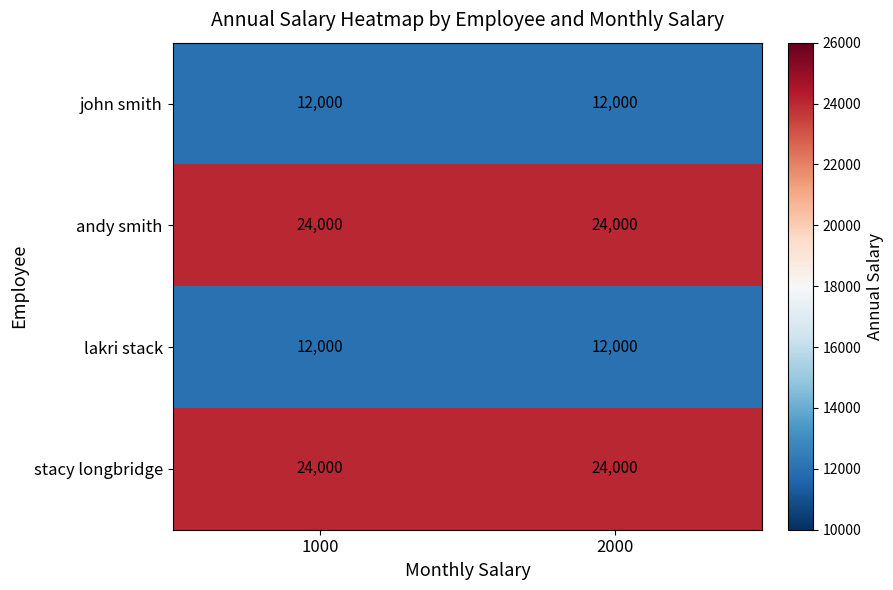

What is the spread (max minus min) of values at 1000?

12000